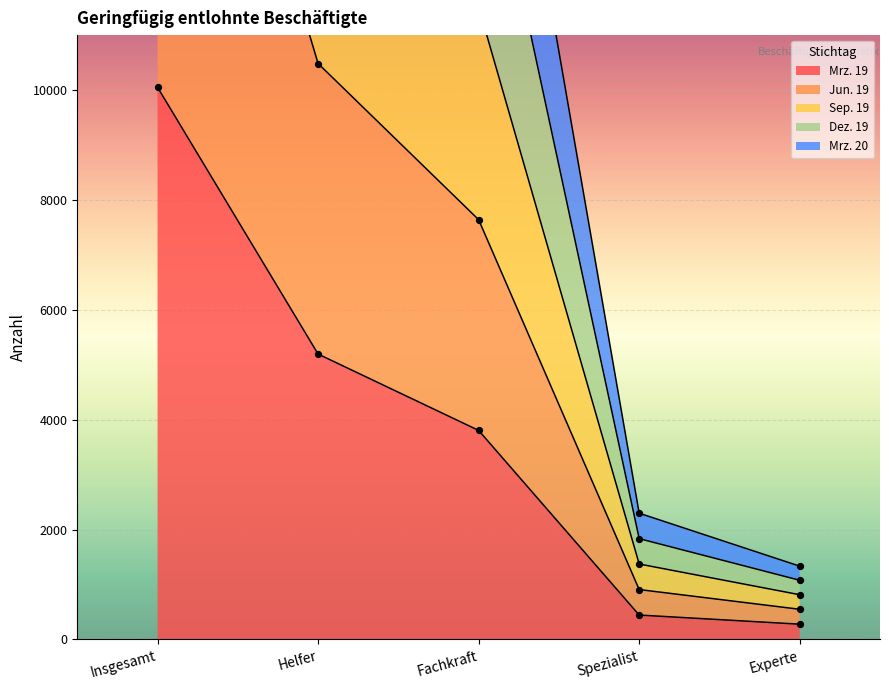

At how many categories does at least one series exceed 16654?

3